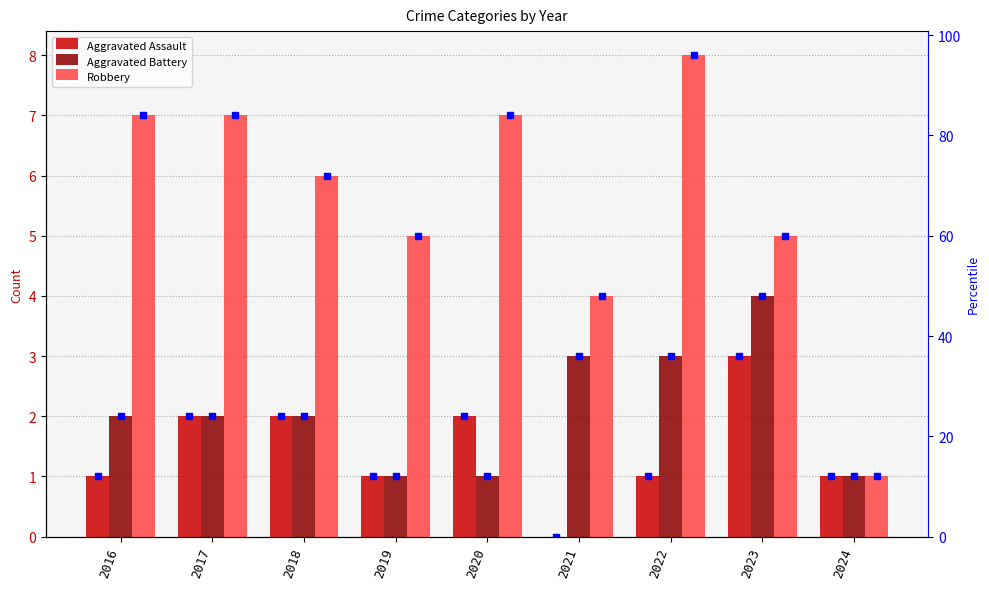

Reading left to right, list all the values displayed in this chart.

Aggravated Assault: 2016=1	2017=2	2018=2	2019=1	2020=2	2021=0	2022=1	2023=3	2024=1
Aggravated Battery: 2016=2	2017=2	2018=2	2019=1	2020=1	2021=3	2022=3	2023=4	2024=1
Robbery: 2016=7	2017=7	2018=6	2019=5	2020=7	2021=4	2022=8	2023=5	2024=1